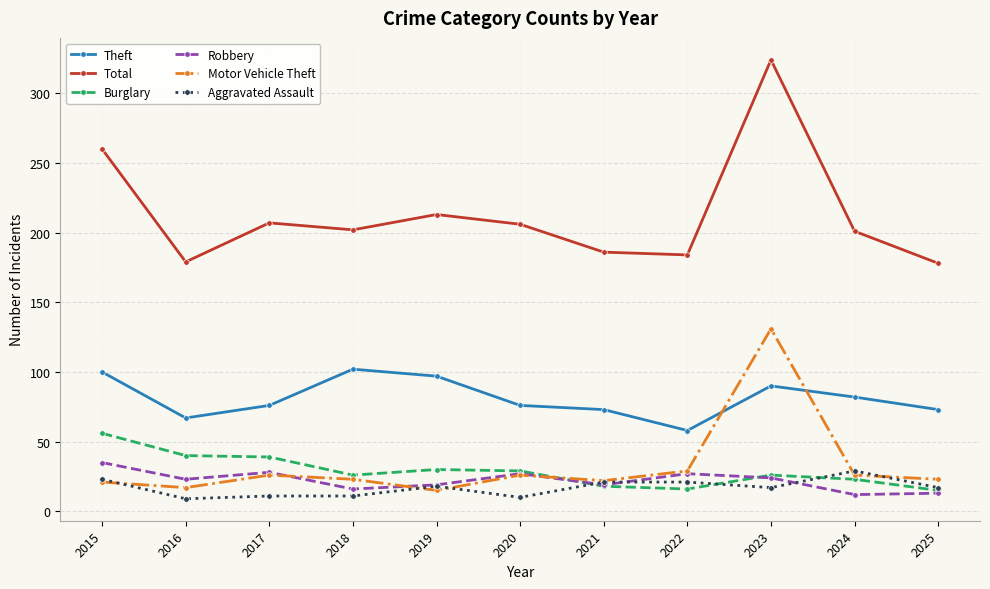

At which label is Total closest to 251?

2015